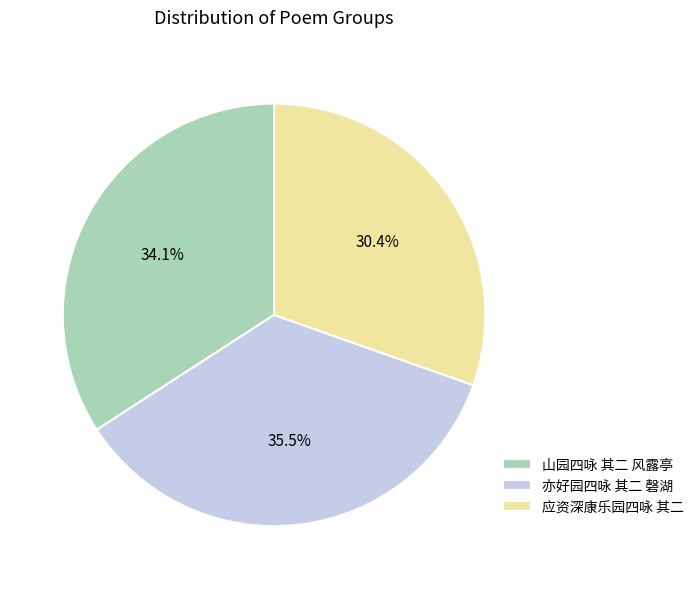

Which category has the biggest portion of the pie?

亦好园四咏 其二 磬湖